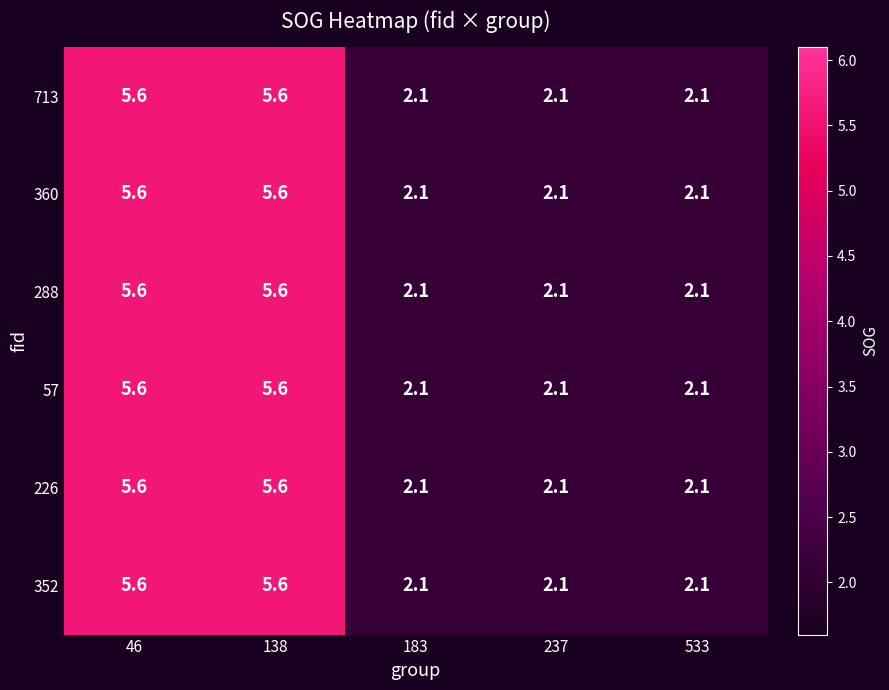

What is the maximum value for 713?

5.6